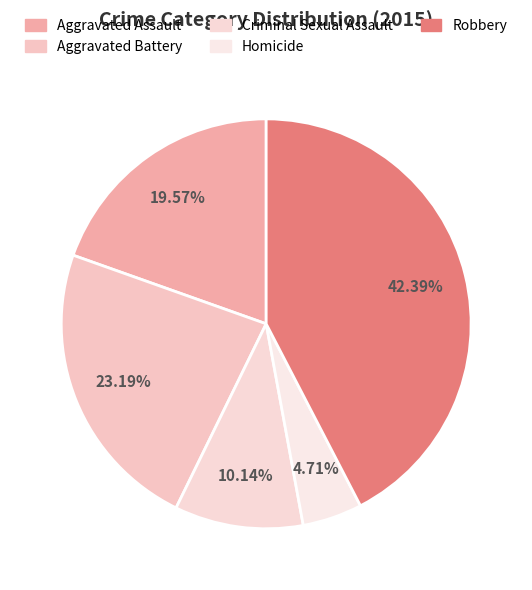

How many slices are in this pie chart?

5